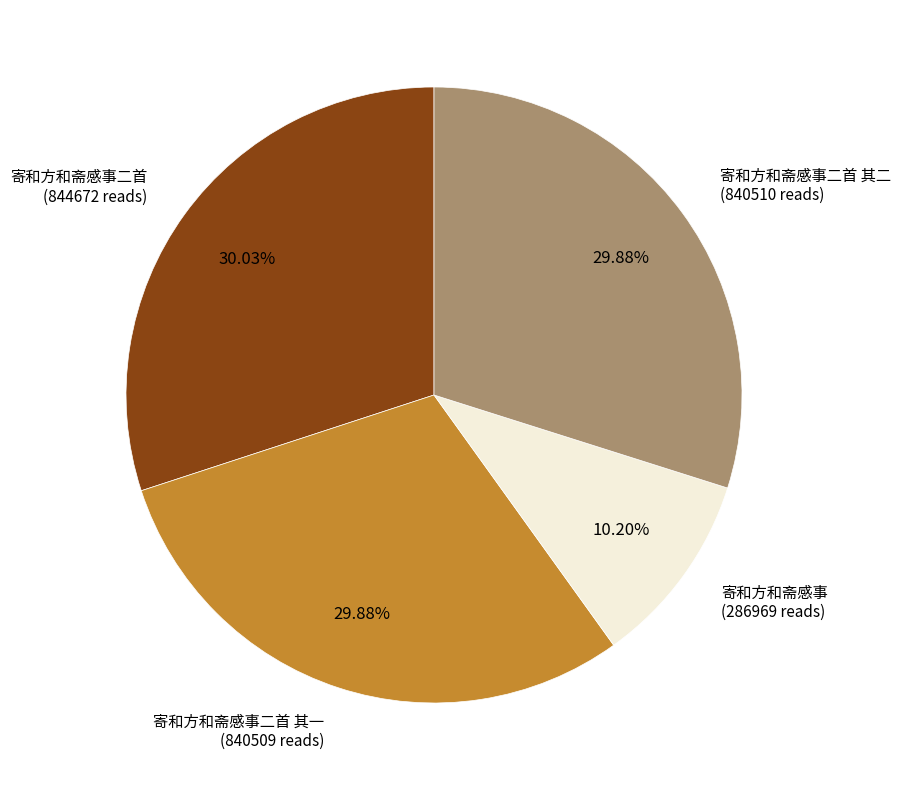

How many segments does this pie chart have?

4